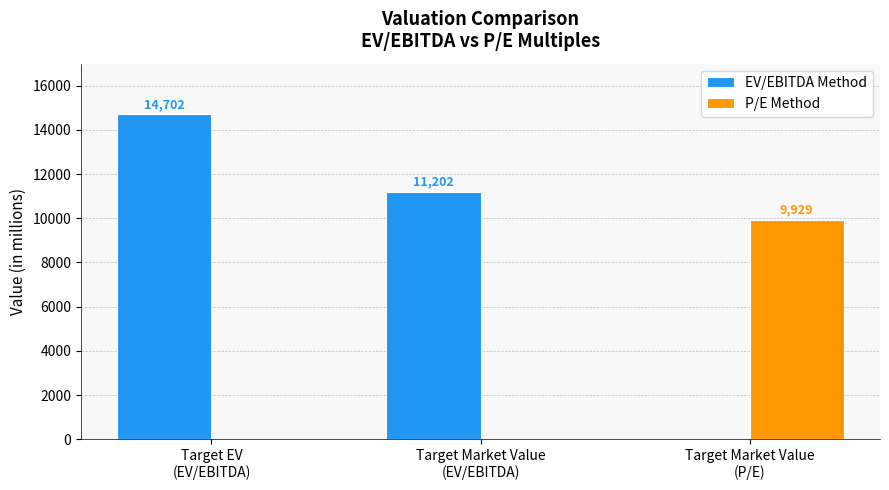

Is the value of P/E Method at Target EV
(EV/EBITDA) greater than the value of EV/EBITDA Method at Target EV
(EV/EBITDA)?

No